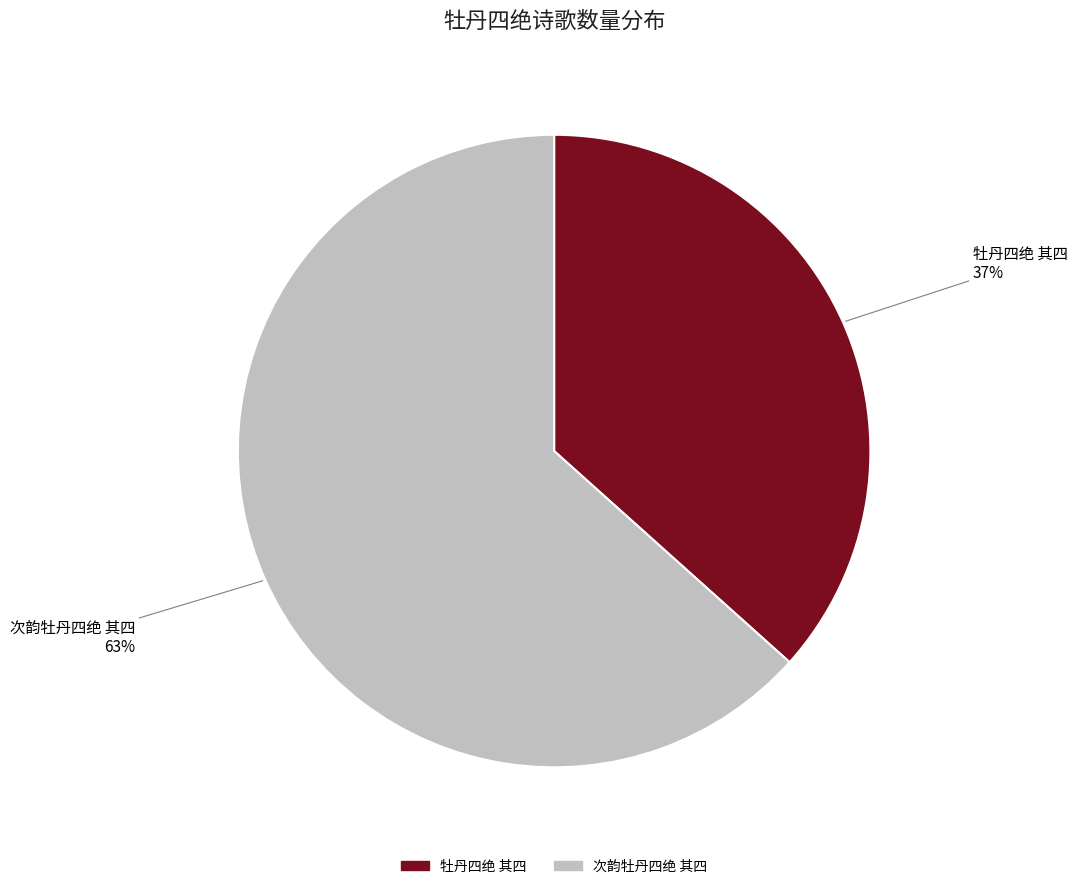

What is the largest slice in the pie chart?

次韵牡丹四绝 其四